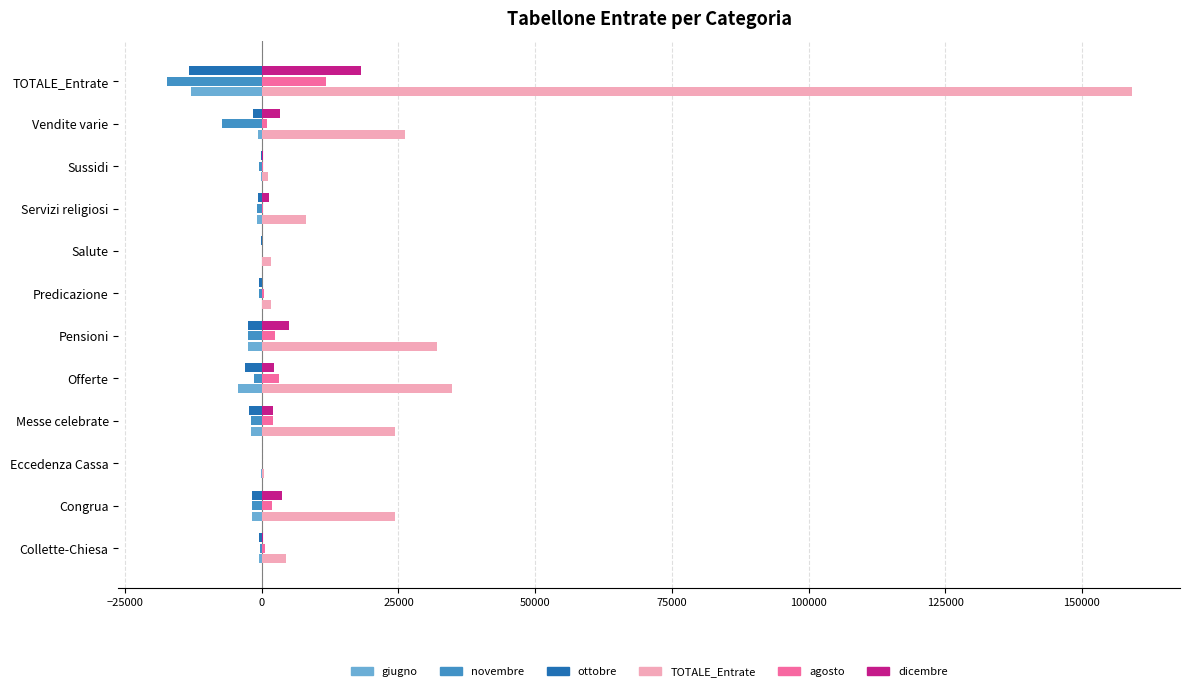

How many categories are shown in the chart?

12